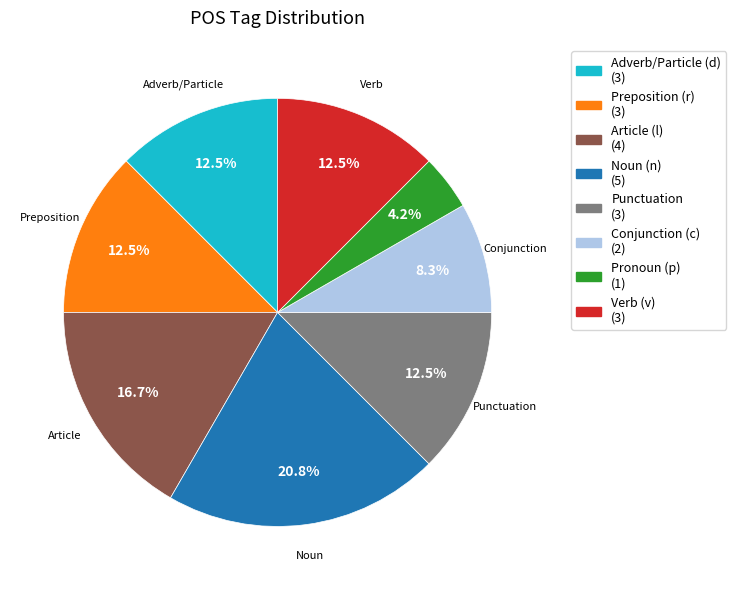

Is there any slice that represents more than half of the pie?

No